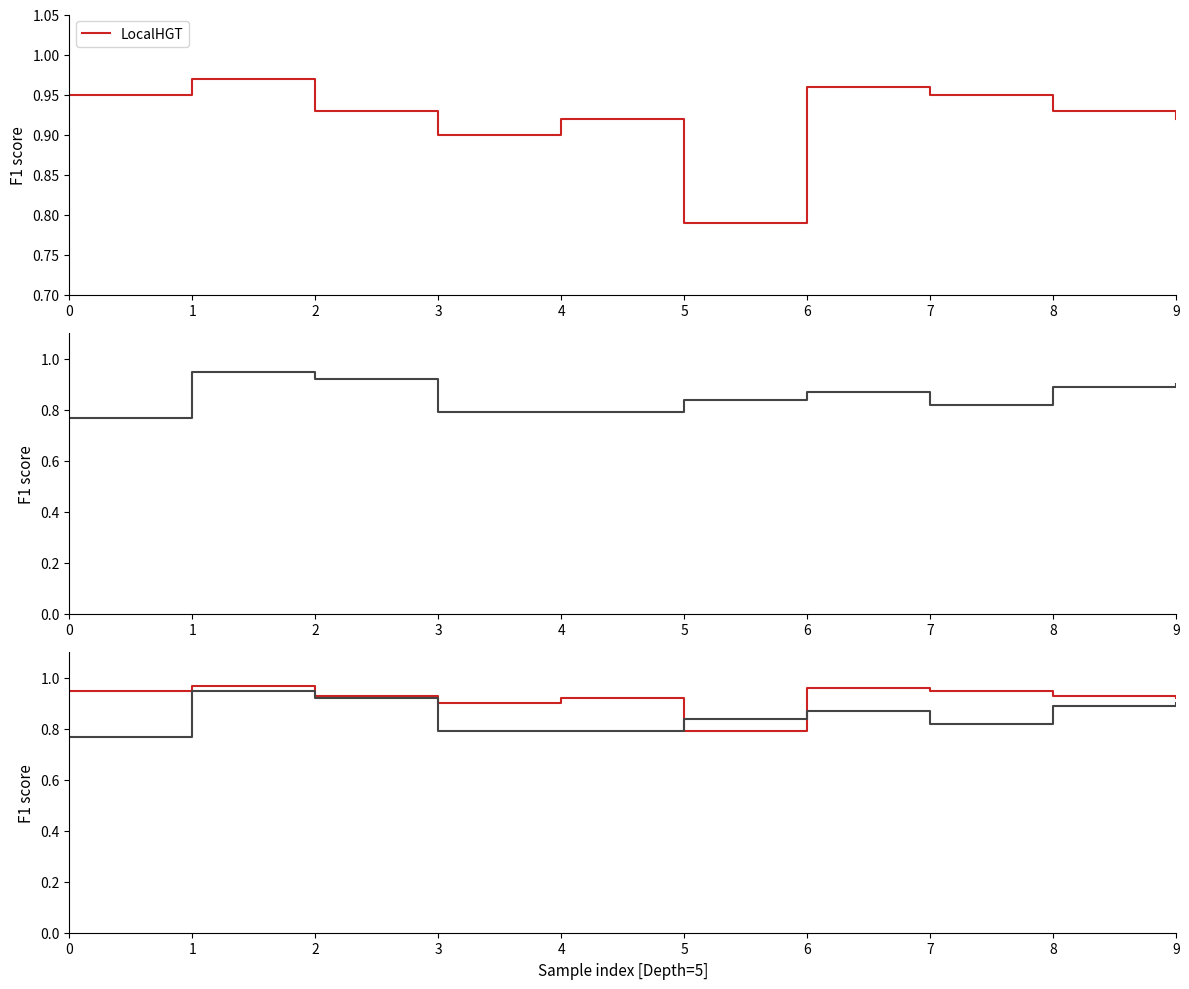

Reading left to right, list all the values displayed in this chart.

LocalHGT: 0=0.9	1=1.0	2=0.9	3=0.9	4=0.9	5=0.8	6=1.0	7=0.9	8=0.9	9=0.9
LEMON: 0=0.8	1=0.9	2=0.9	3=0.8	4=0.8	5=0.8	6=0.9	7=0.8	8=0.9	9=0.9